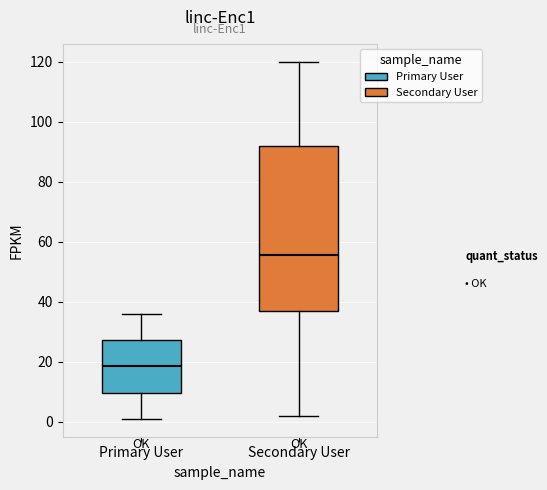

Reading left to right, transcribe this box plot: for each box, give where its median line is, the range the box spans, and where its two whiskers end, as read against the y-axis. The values are not printed on the chart, so give them approximately, as read against the axis.

Primary User: median 18, box 10 to 28, whiskers 2 to 36
Secondary User: median 56, box 38 to 92, whiskers 2 to 120